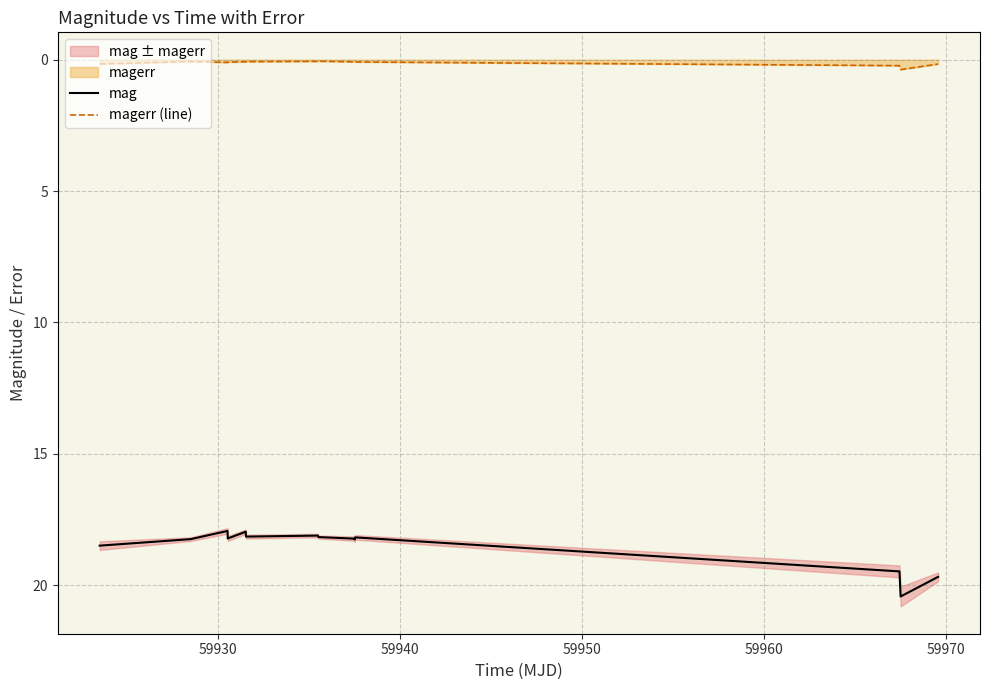

True or false: mag and magerr (line) intersect in this chart.

False